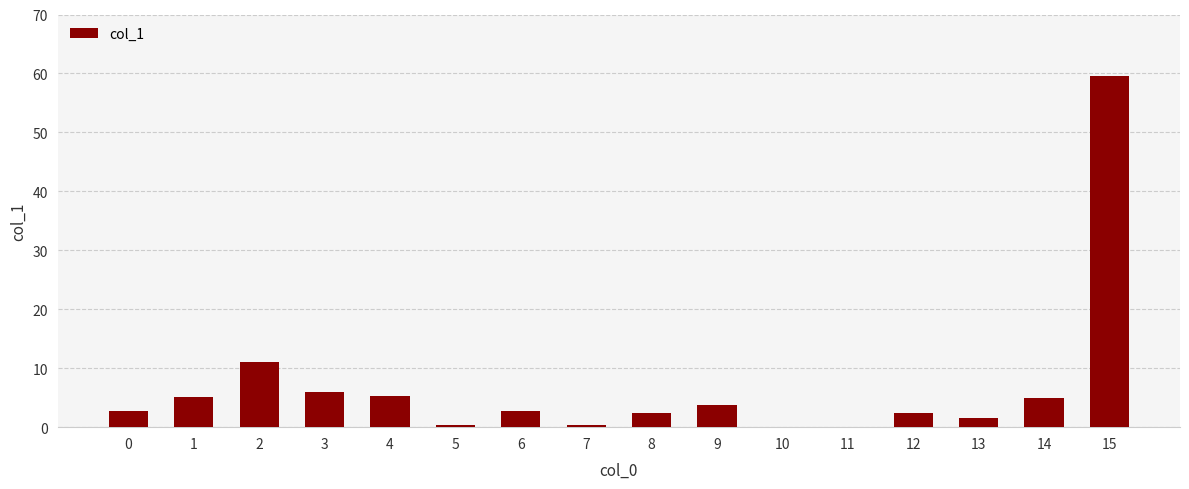

Where is the data nearest to the value 29?

2